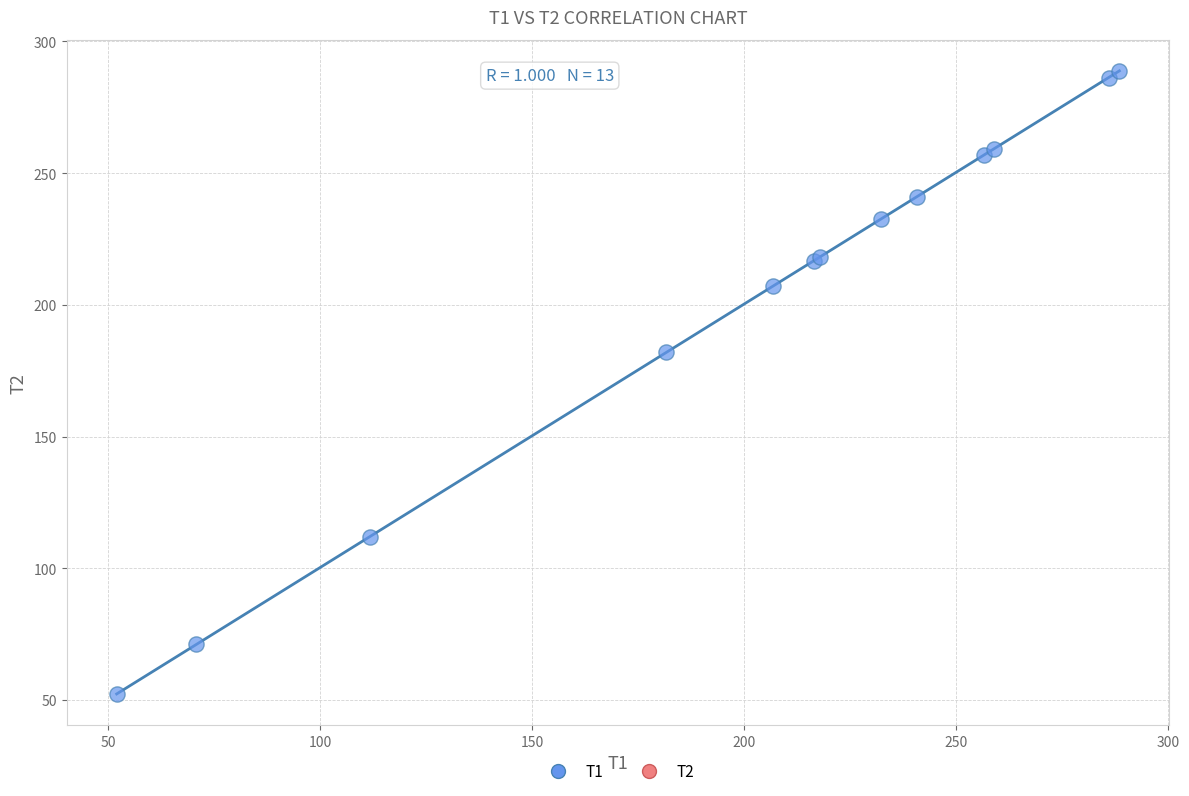

What Y value in the scatter plot is closest to 170?

182.1